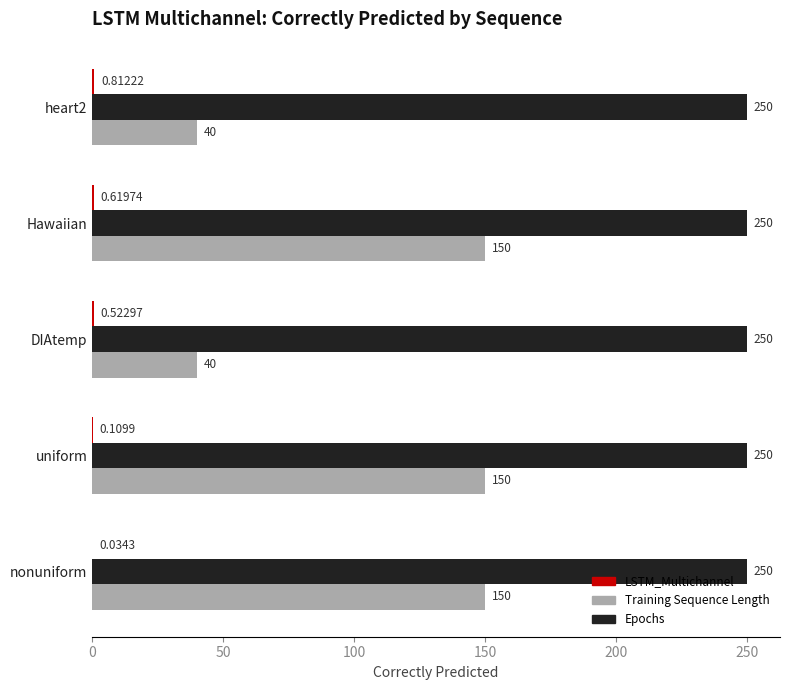

Between heart2 and nonuniform, which series saw the biggest shift?

Training Sequence Length